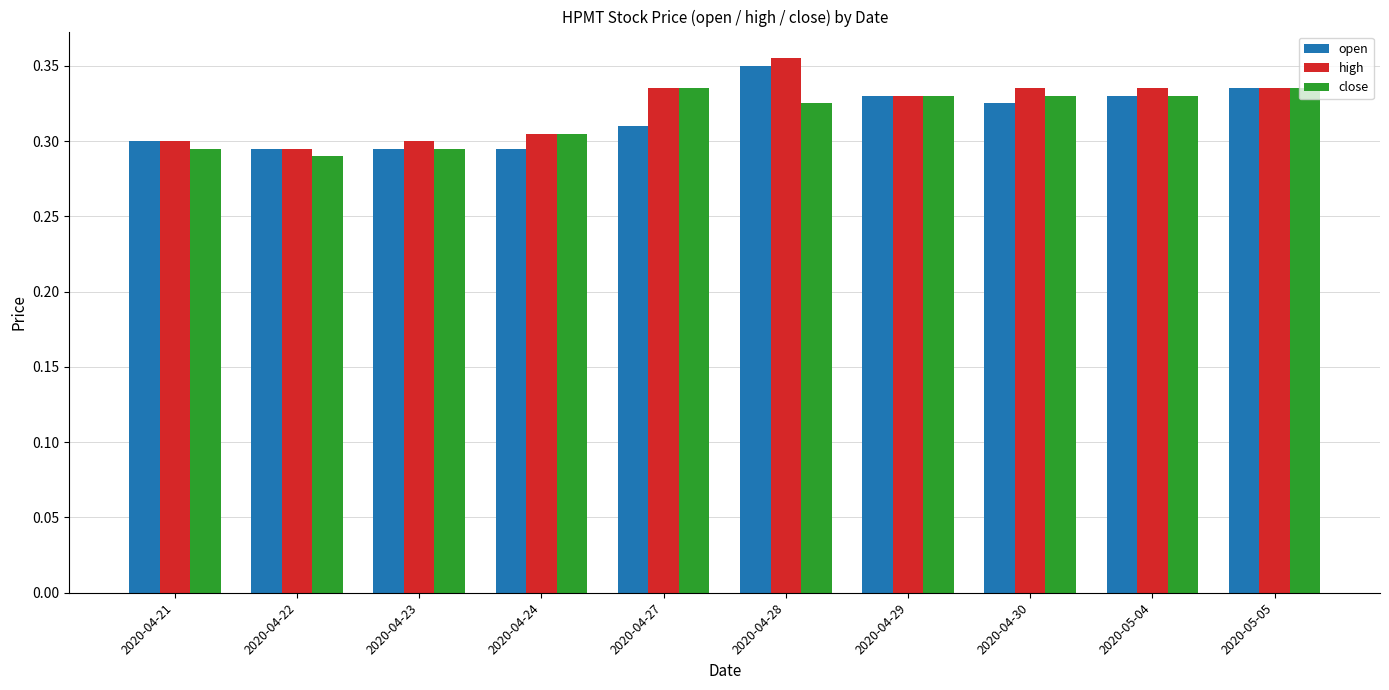

What is the sum of the high values at 2020-04-28 and 2020-04-29?

0.7